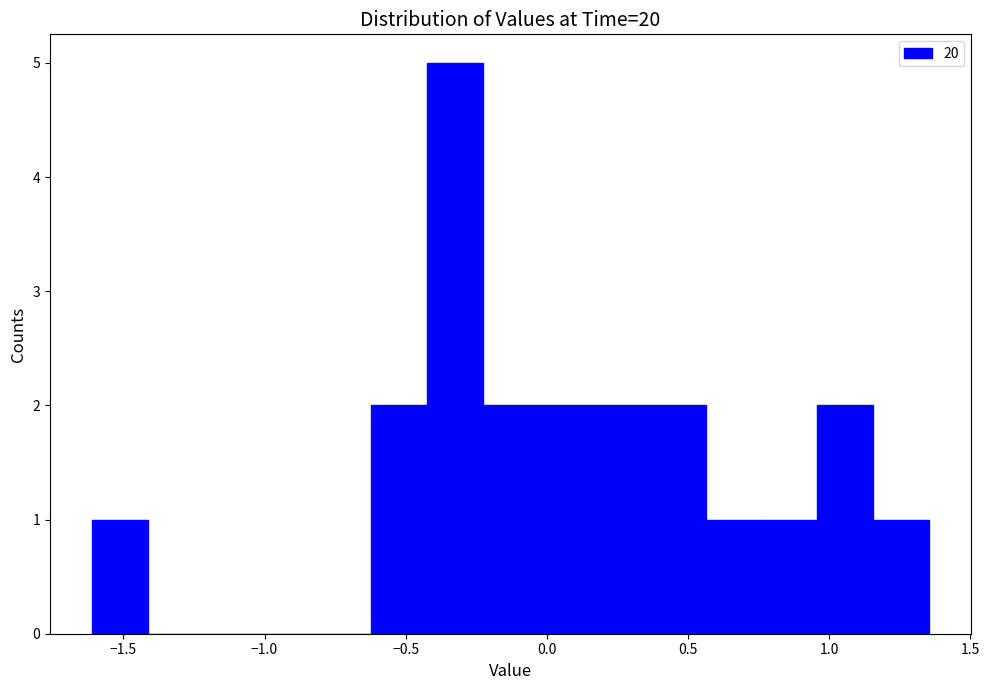

Read against the x-axis, roughly where is the centre of the tallest bar?

-0.35